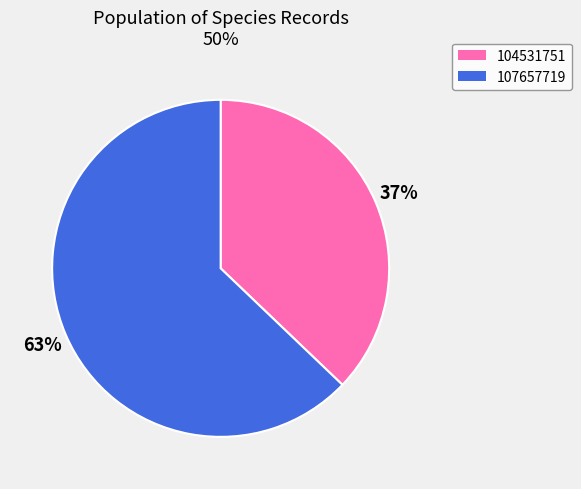

To the nearest percent, what is the difference between the 104531751 and 107657719 slice percentages?

26%